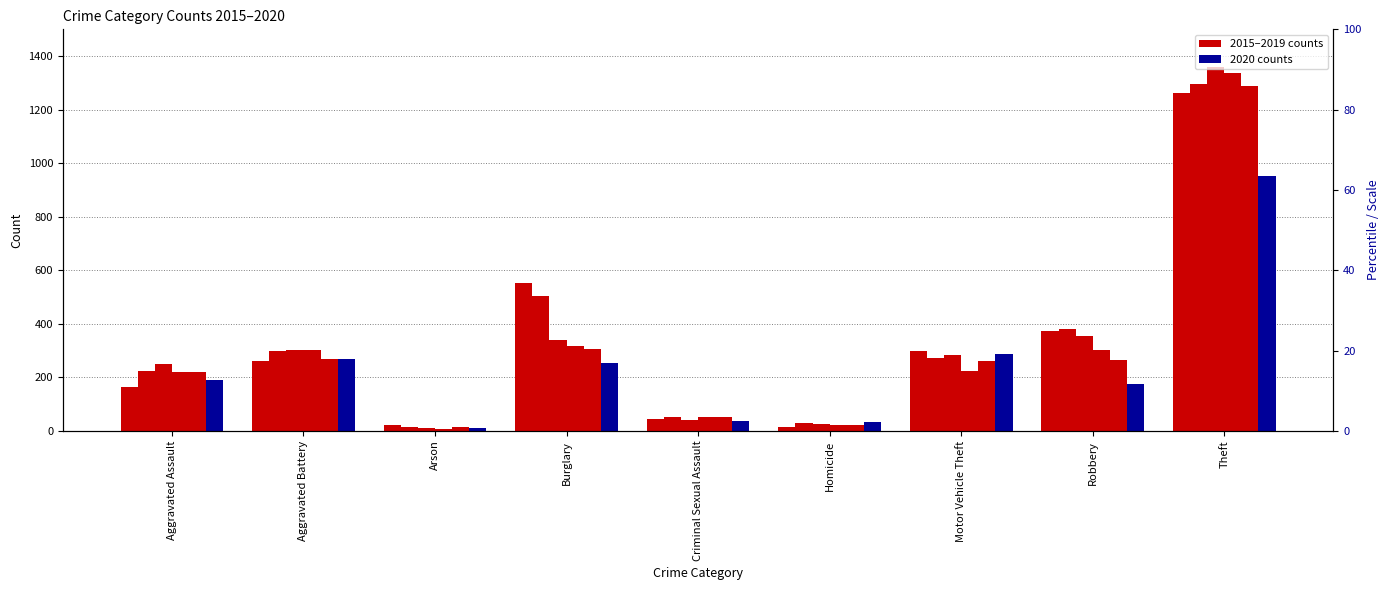

Are the bars horizontal?

No